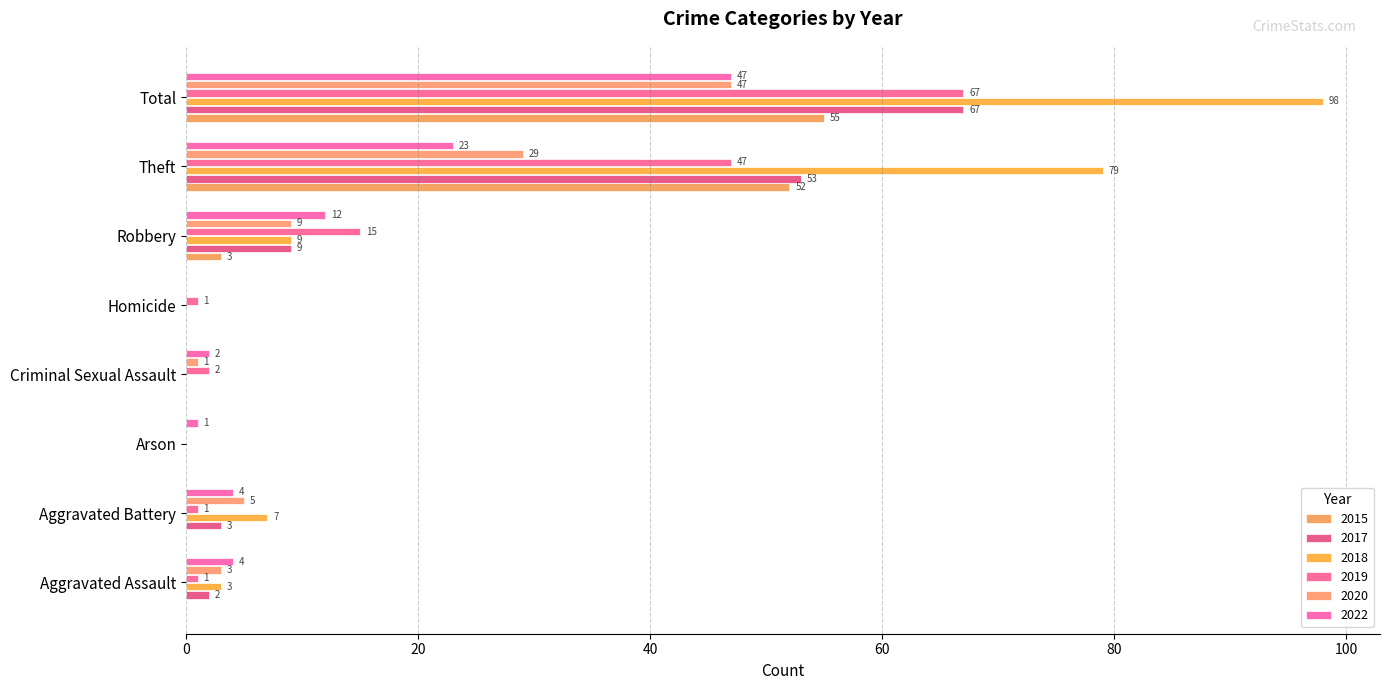

How many positive values does the 2017 series have?

5